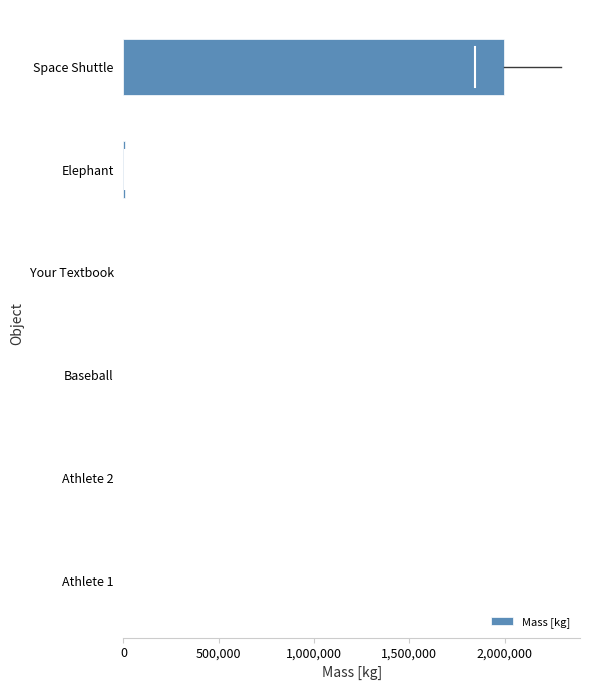

True or false: the data shows 3237373.9 at Space Shuttle.

False